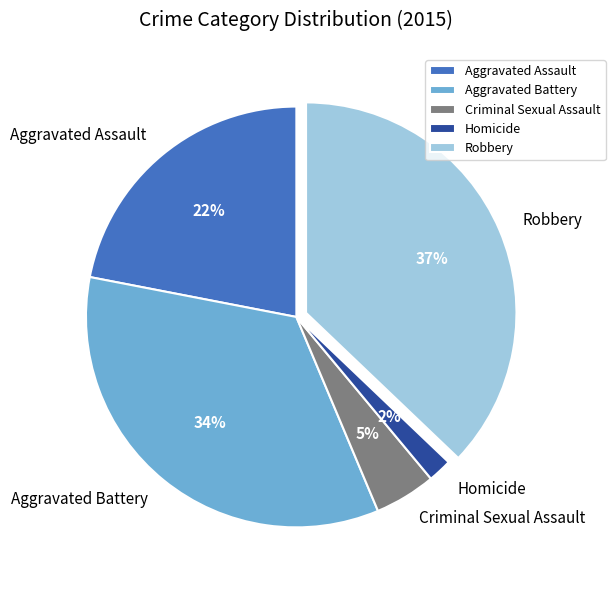

The Homicide slice represents 2% of the pie. True or false?

True